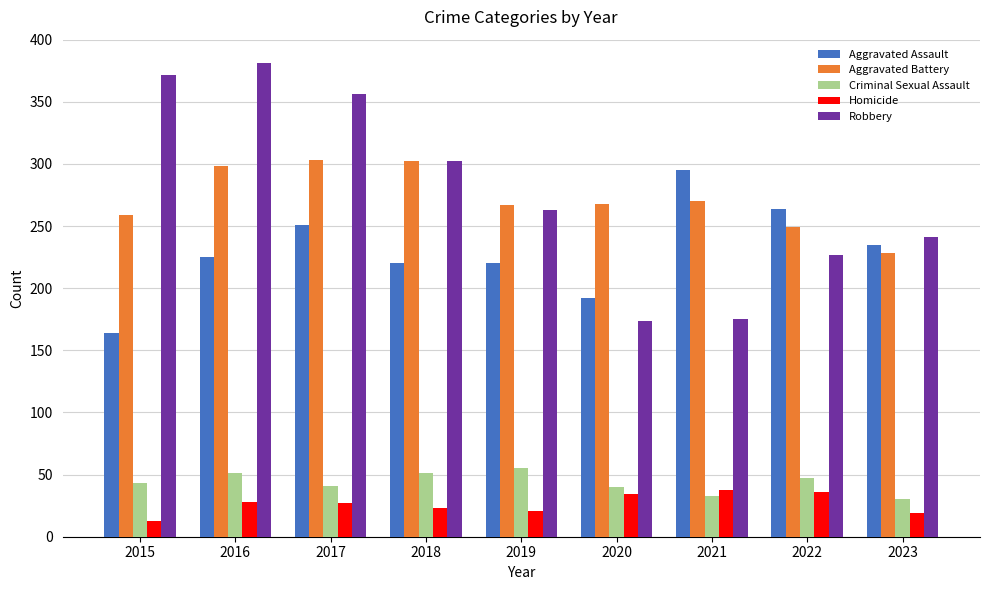

What is the spread (max minus min) of values at 2018?

279